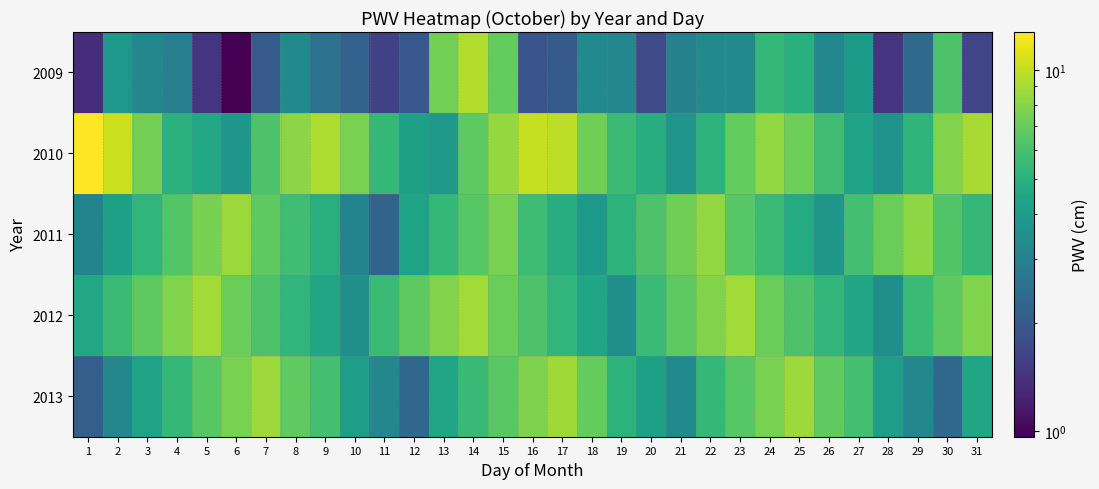

At how many categories does at least one series exceed 8?

17